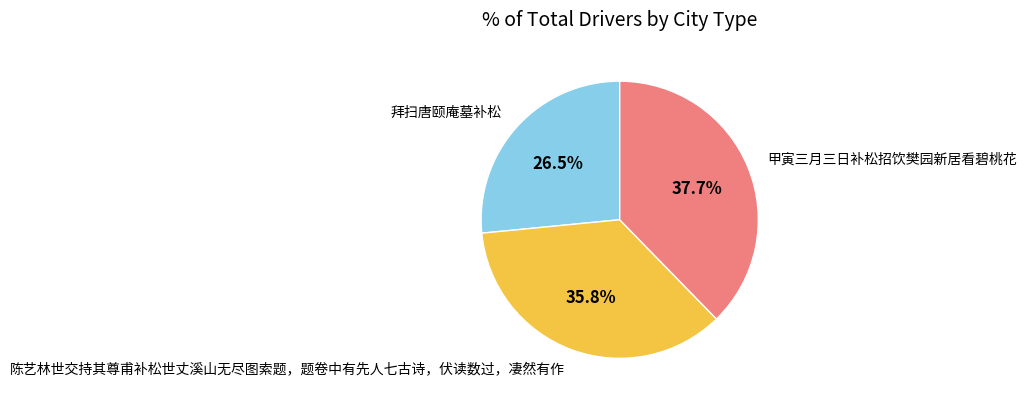

Is there any slice that represents more than half of the pie?

No